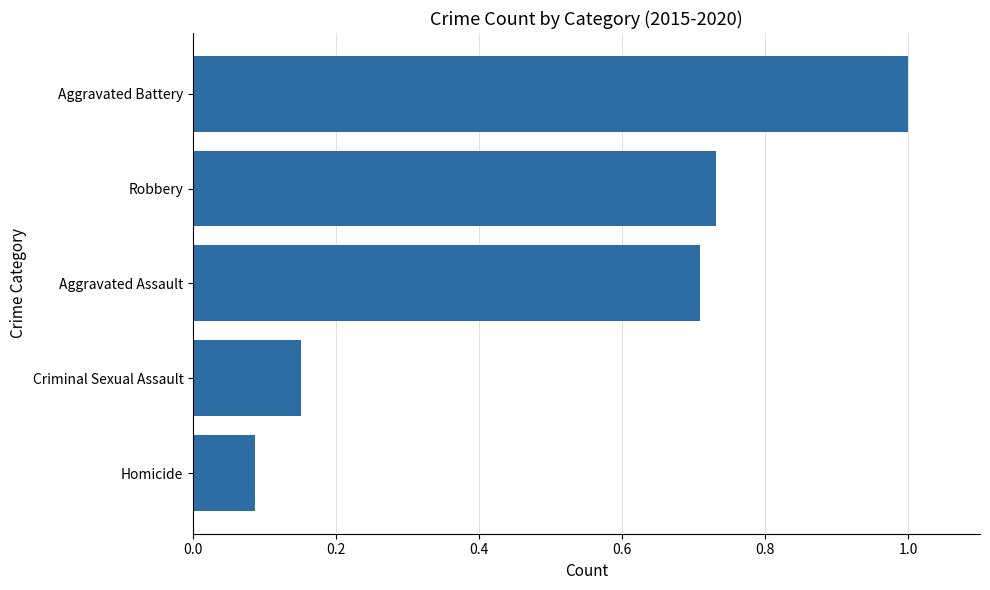

Rank the categories by value from lowest to highest.

Homicide, Criminal Sexual Assault, Aggravated Assault, Robbery, Aggravated Battery